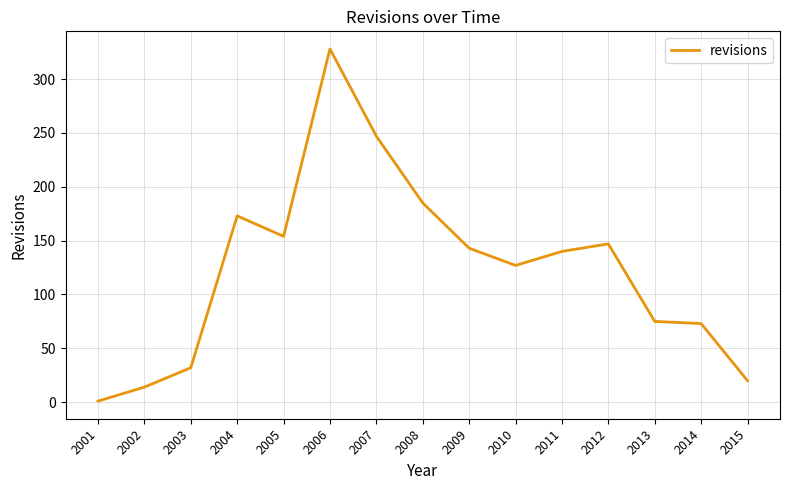

The value at 2006 is 328. True or false?

True